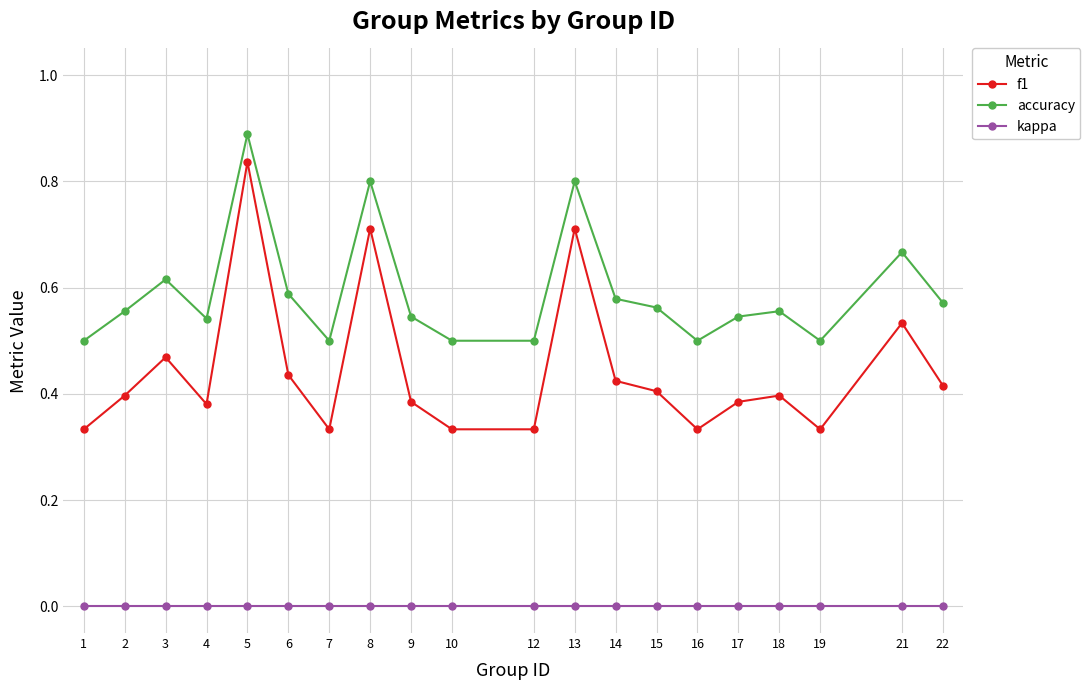

True or false: kappa and accuracy intersect in this chart.

False